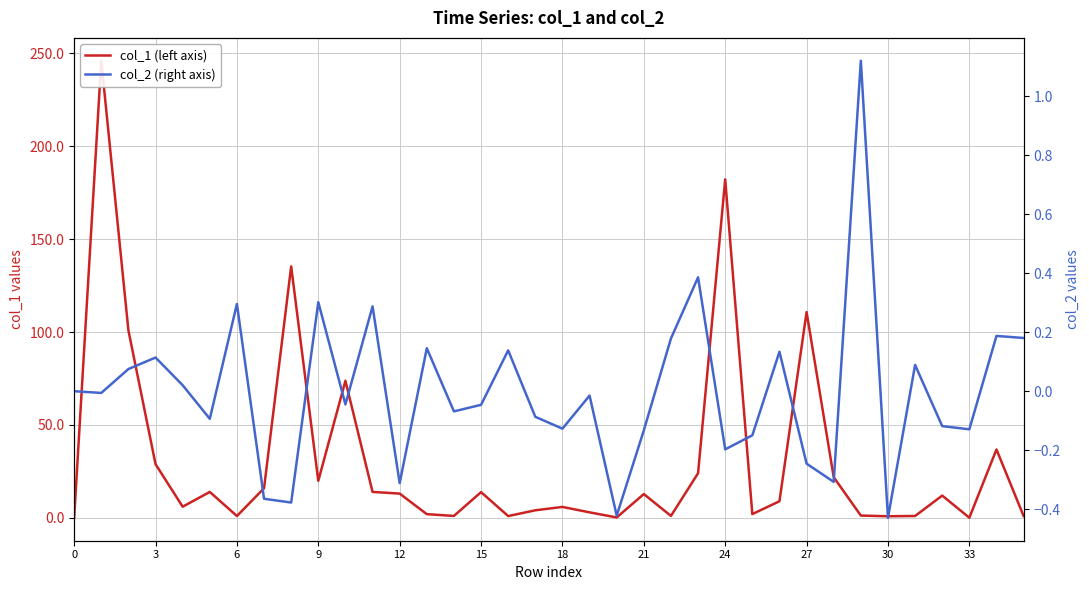

In col_1 (left axis), how many points are higher than both neighbors (excluding endpoints)?

11